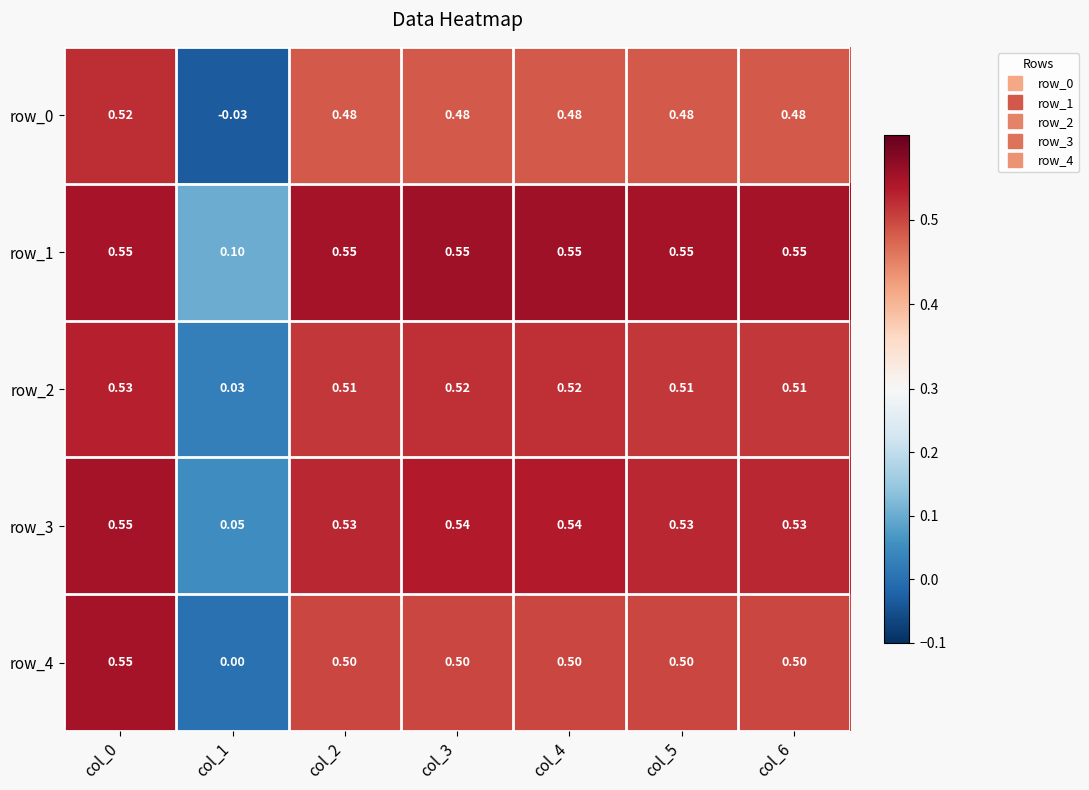

Is the value of row_4 at col_3 greater than the value of row_0 at col_6?

Yes